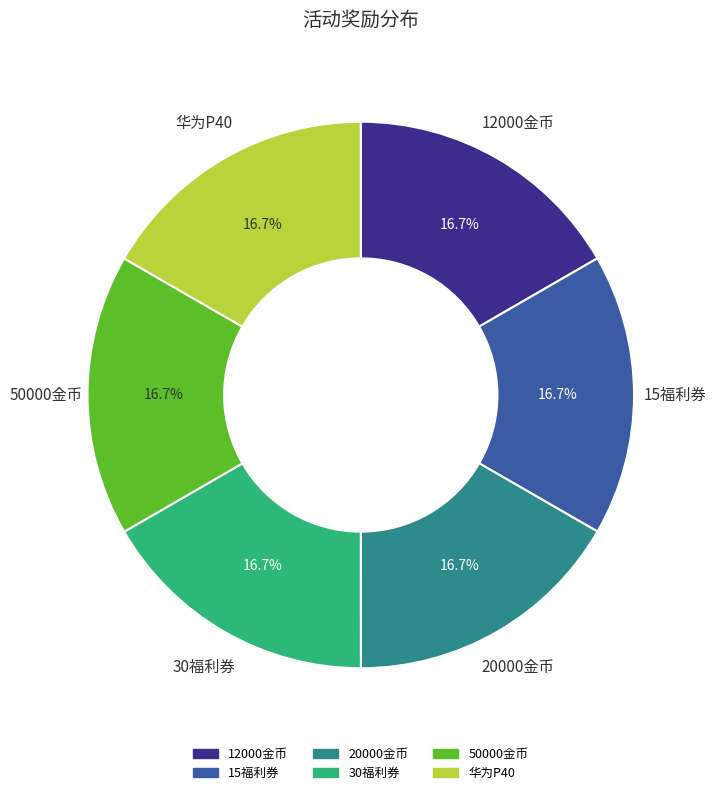

Is 15福利券 the majority of the pie?

No